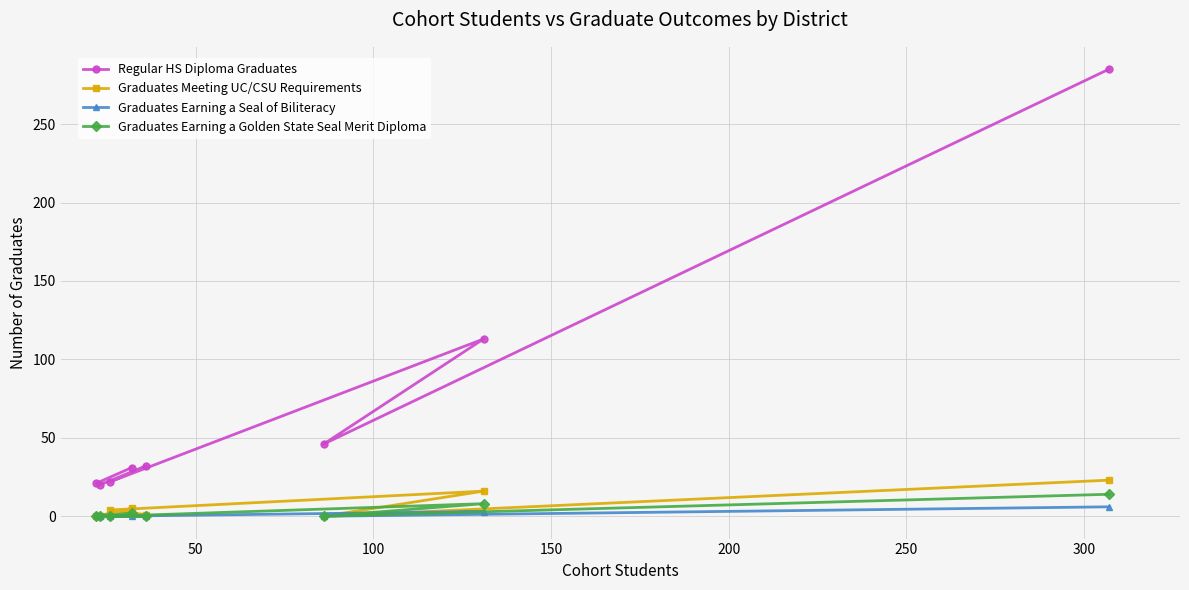

True or false: Regular HS Diploma Graduates and Graduates Earning a Golden State Seal Merit Diploma intersect in this chart.

False